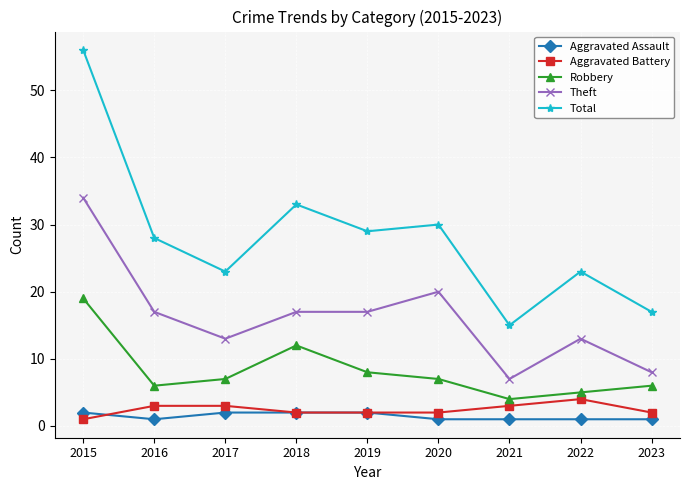

Reading left to right, transcribe all the data shown in this chart.

Aggravated Assault: 2015=2	2016=1	2017=2	2018=2	2019=2	2020=1	2021=1	2022=1	2023=1
Aggravated Battery: 2015=1	2016=3	2017=3	2018=2	2019=2	2020=2	2021=3	2022=4	2023=2
Robbery: 2015=19	2016=6	2017=7	2018=12	2019=8	2020=7	2021=4	2022=5	2023=6
Theft: 2015=34	2016=17	2017=13	2018=17	2019=17	2020=20	2021=7	2022=13	2023=8
Total: 2015=56	2016=28	2017=23	2018=33	2019=29	2020=30	2021=15	2022=23	2023=17